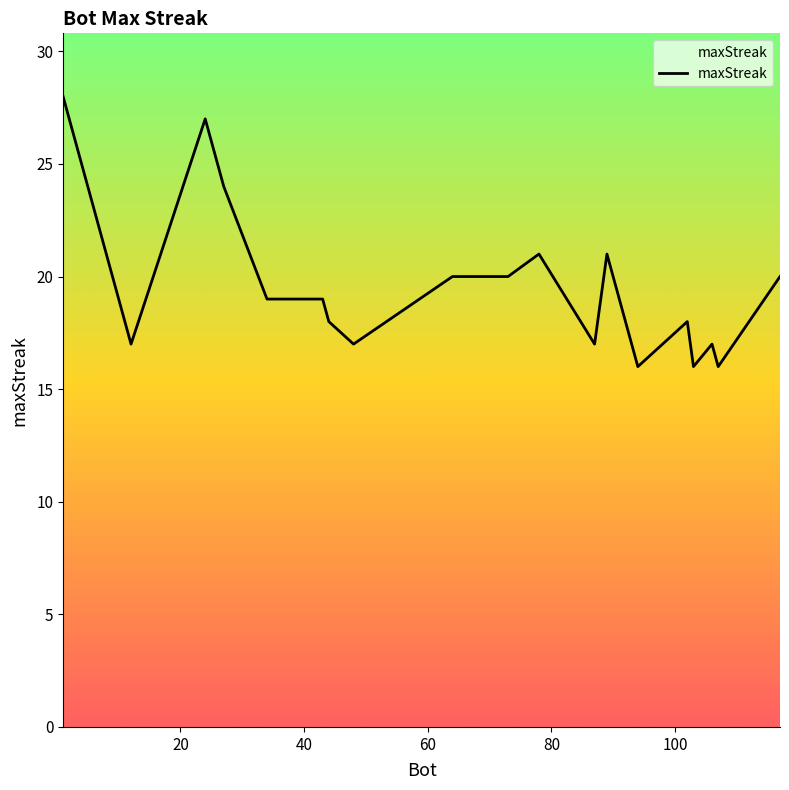

What is the minimum value shown in the chart?

16